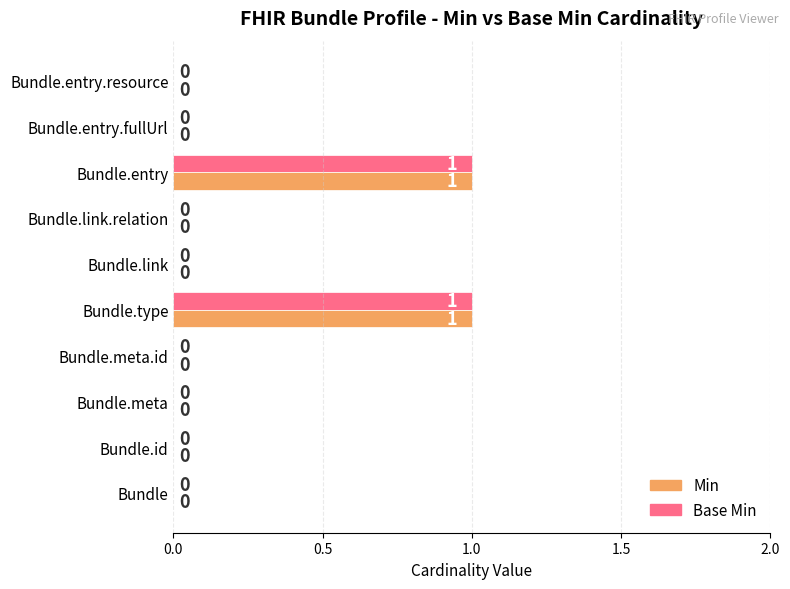

Is it true that Base Min equals 1 at Bundle.entry?

True